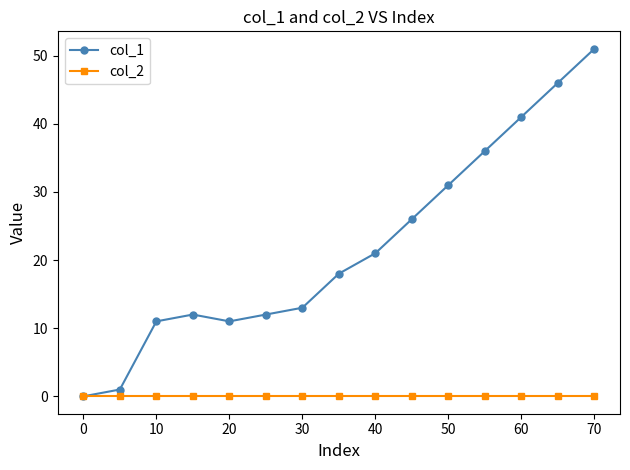

What is the maximum value shown in the chart?

51